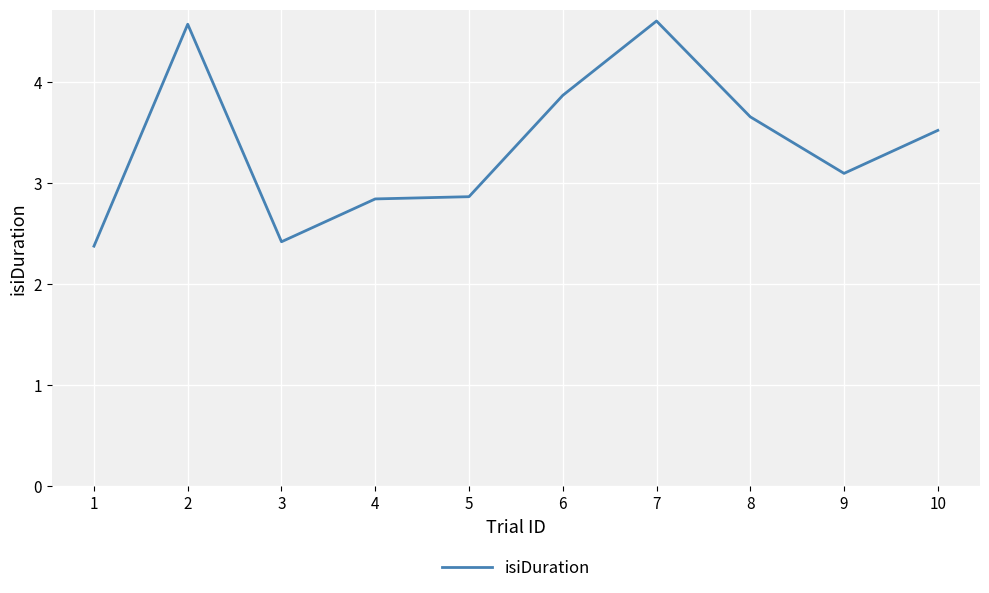

What is the difference between the values at 5 and 1?

0.5